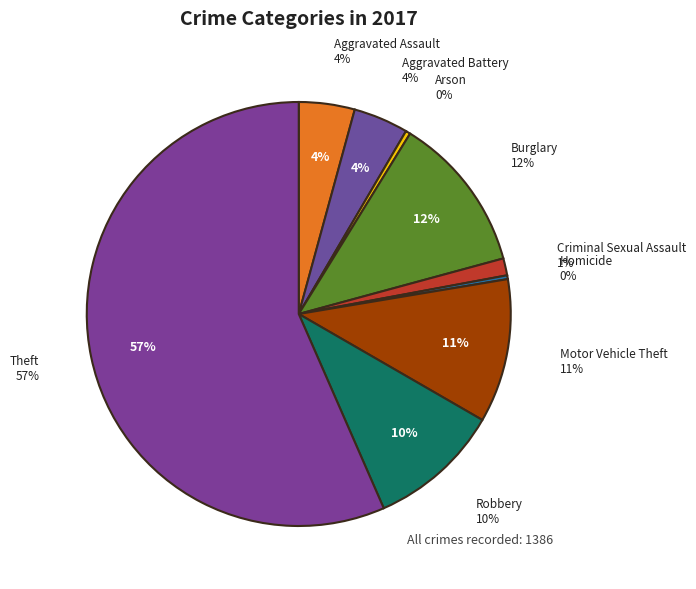

What is the smallest slice in the pie chart?

Homicide